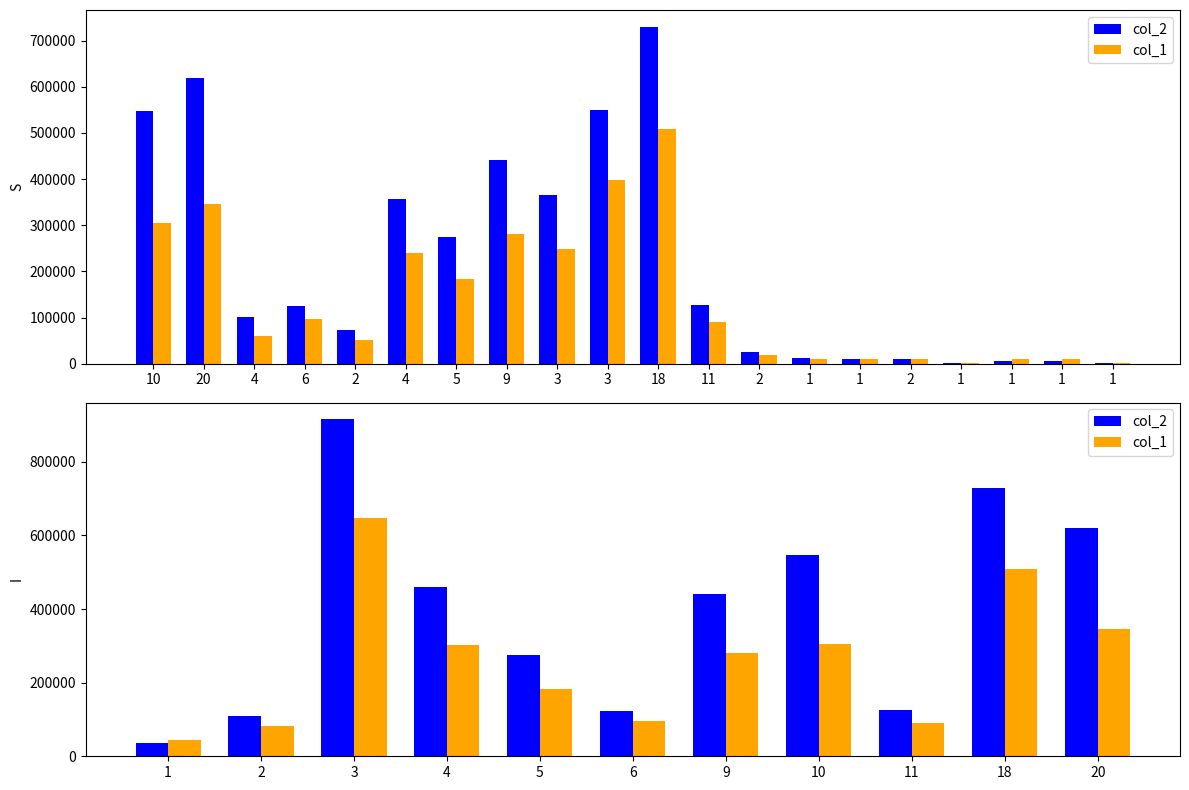

What is the average value of the col_2 series?

398430